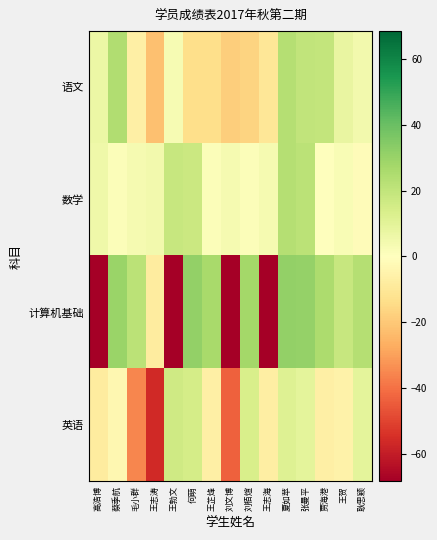

Rank the series at 王志海 from lowest to highest value.

计算机基础, 语文, 英语, 数学